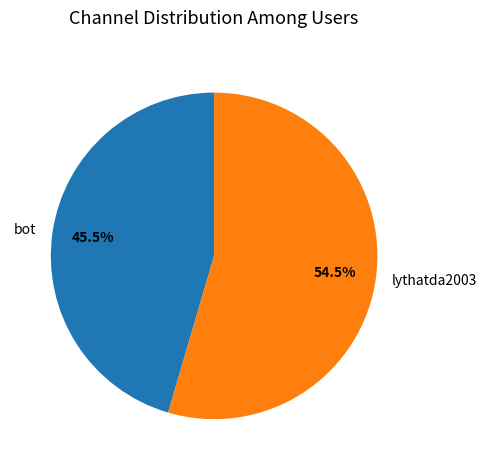

Does lythatda2003 represent more than half of the total?

Yes